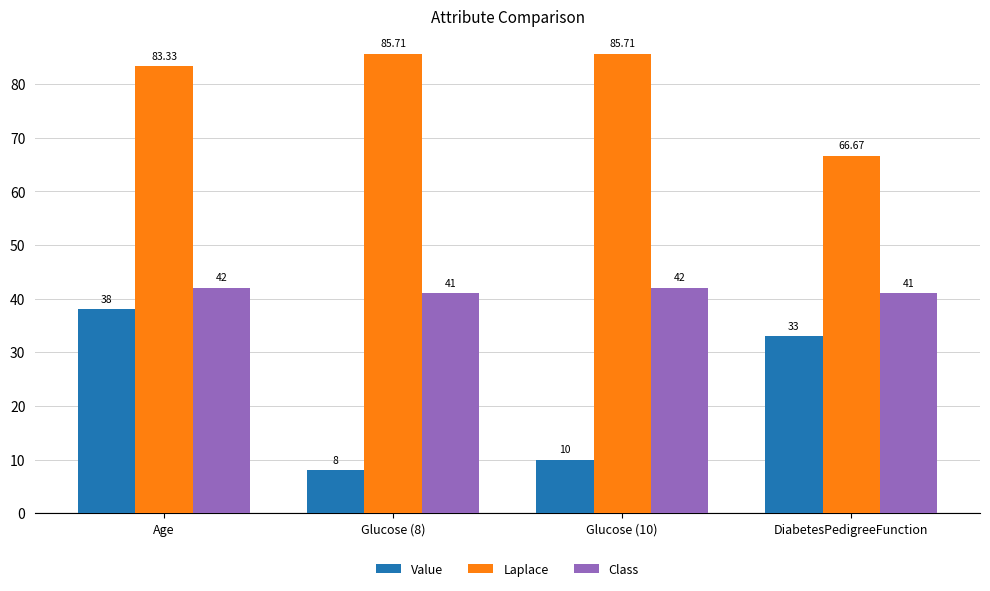

Rank the categories by Value value from highest to lowest.

Age, DiabetesPedigreeFunction, Glucose (10), Glucose (8)